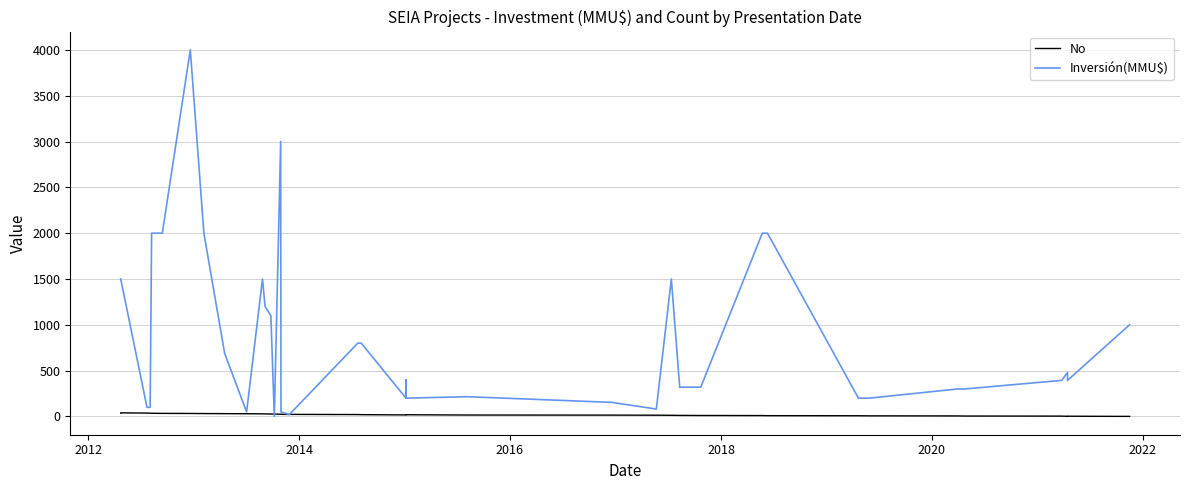

At how many categories does at least one series exceed 2230?

2